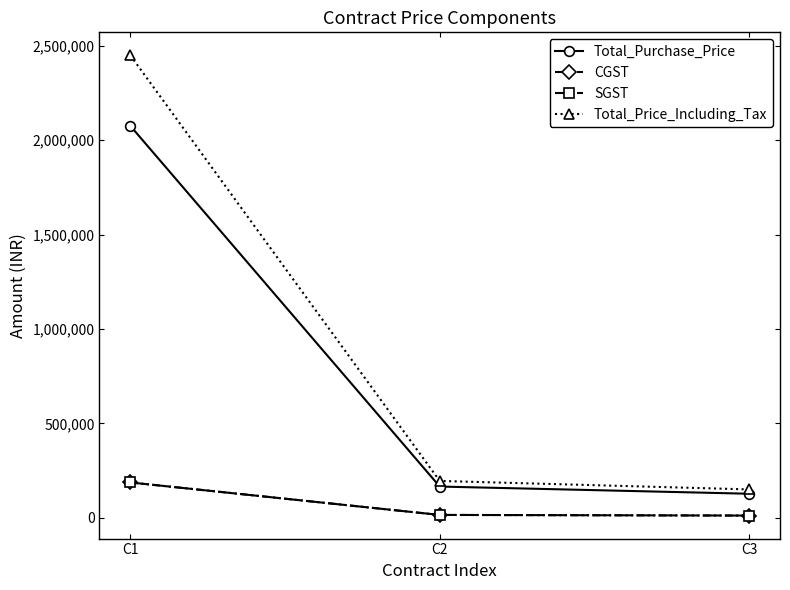

Is this an area chart (filled region under the line)?

No